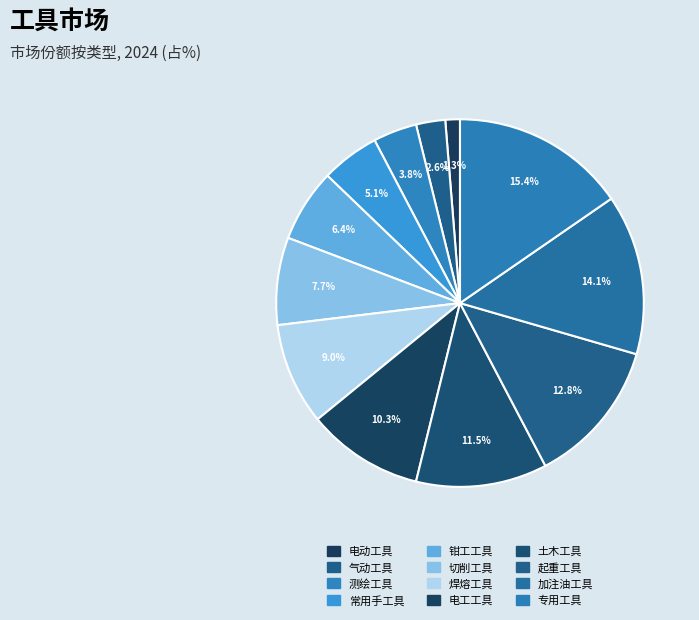

What is the total percentage of 起重工具 and 常用手工具?

17.9%